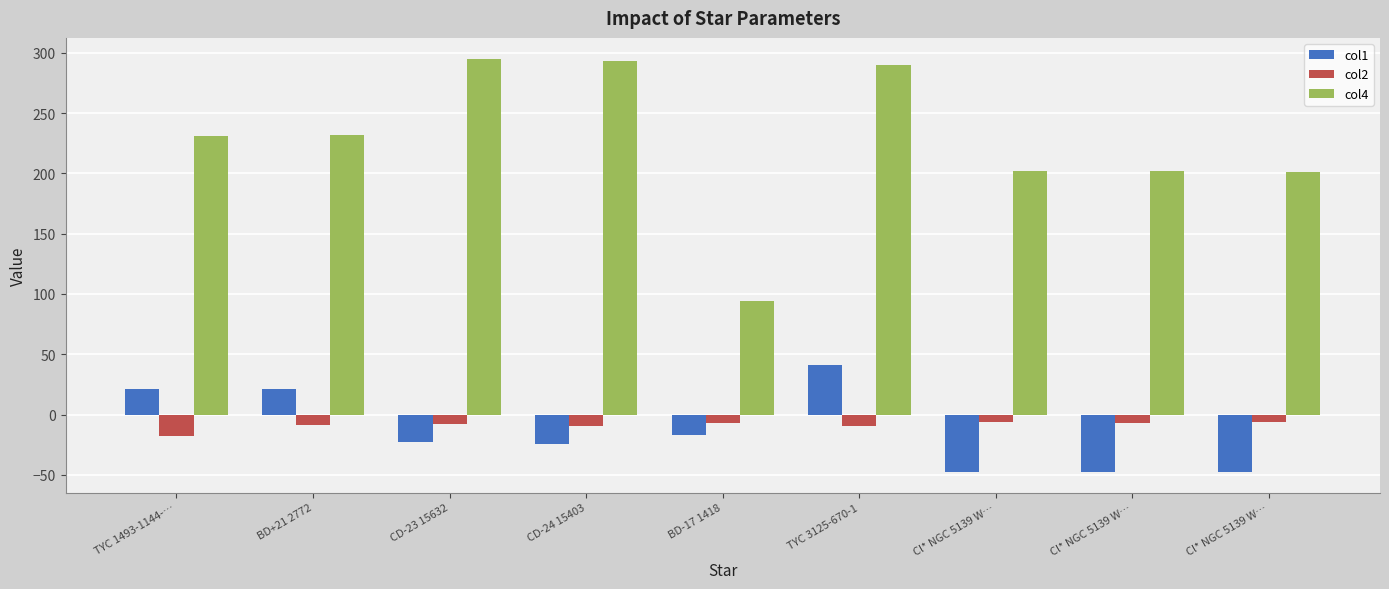

What are all the series names shown in the legend?

col1, col2, col4